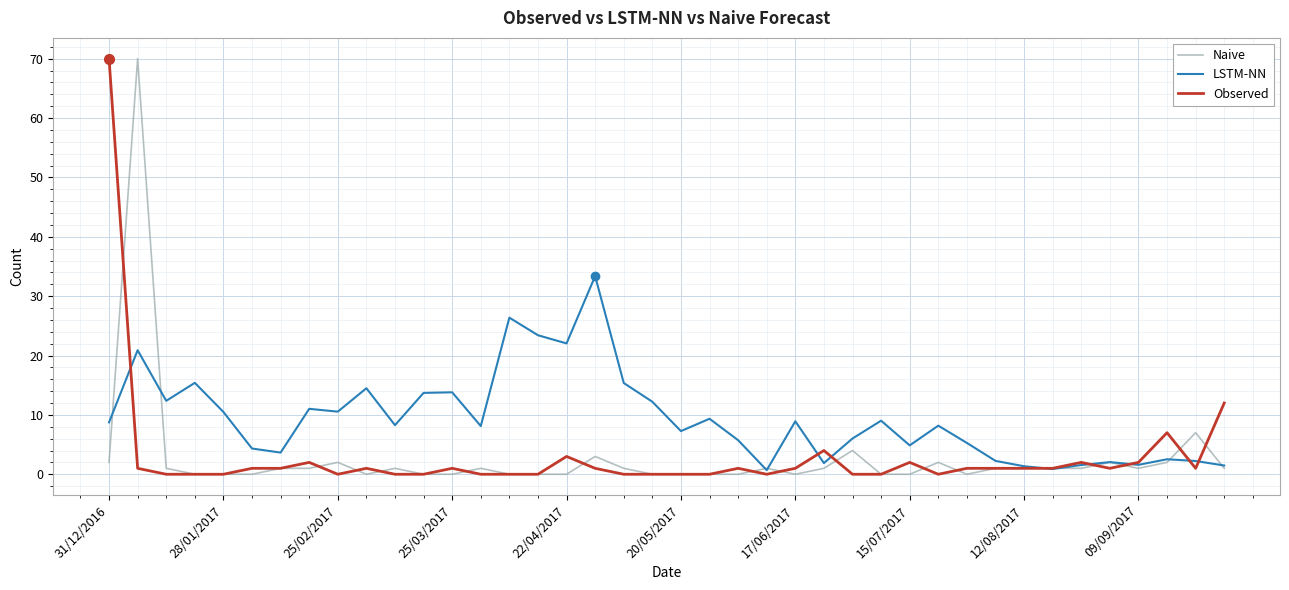

What are all the series names shown in the legend?

Naive, LSTM-NN, Observed